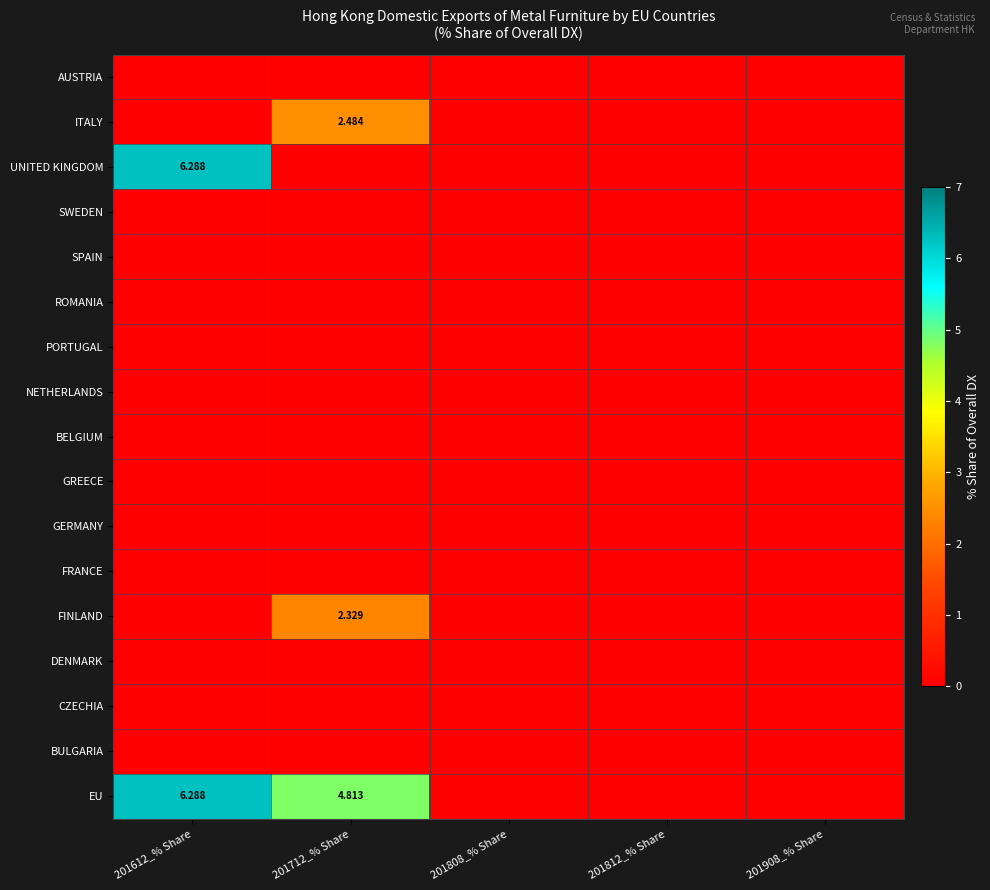

At how many categories does at least one series exceed 2?

2